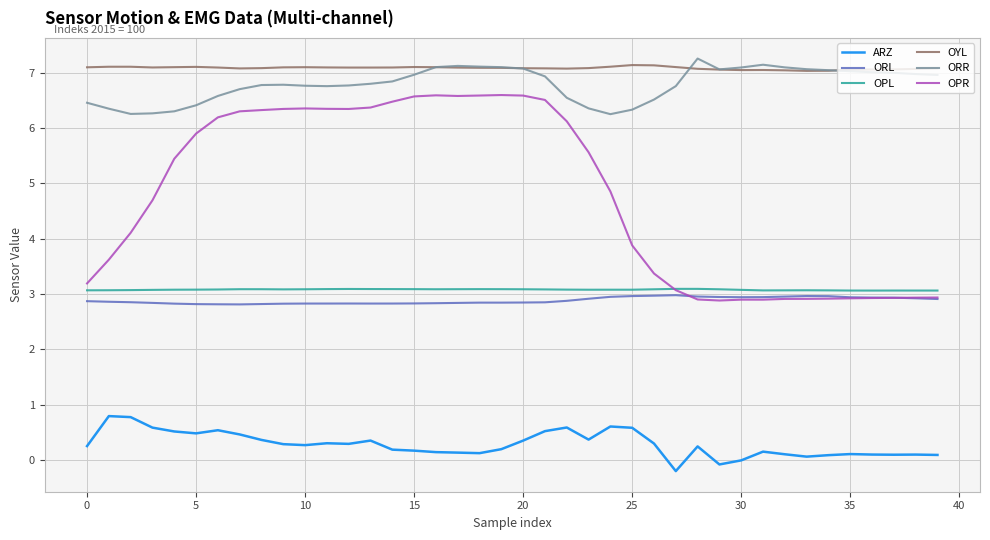

How many lines are shown in the chart?

6